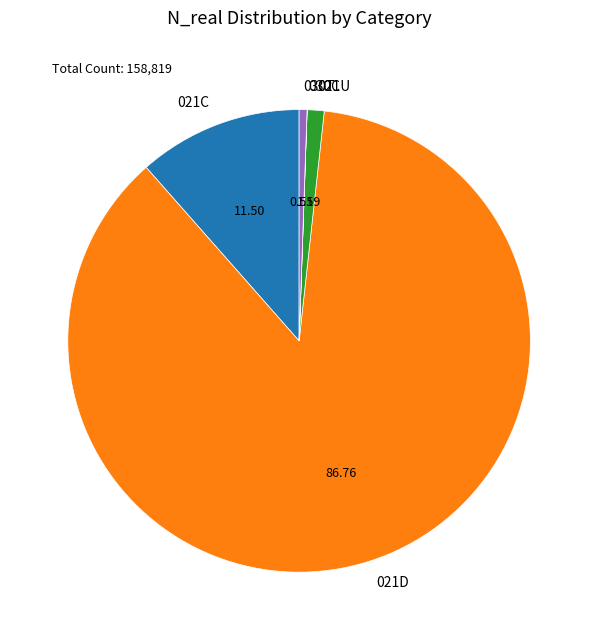

What is the largest slice in the pie chart?

021D